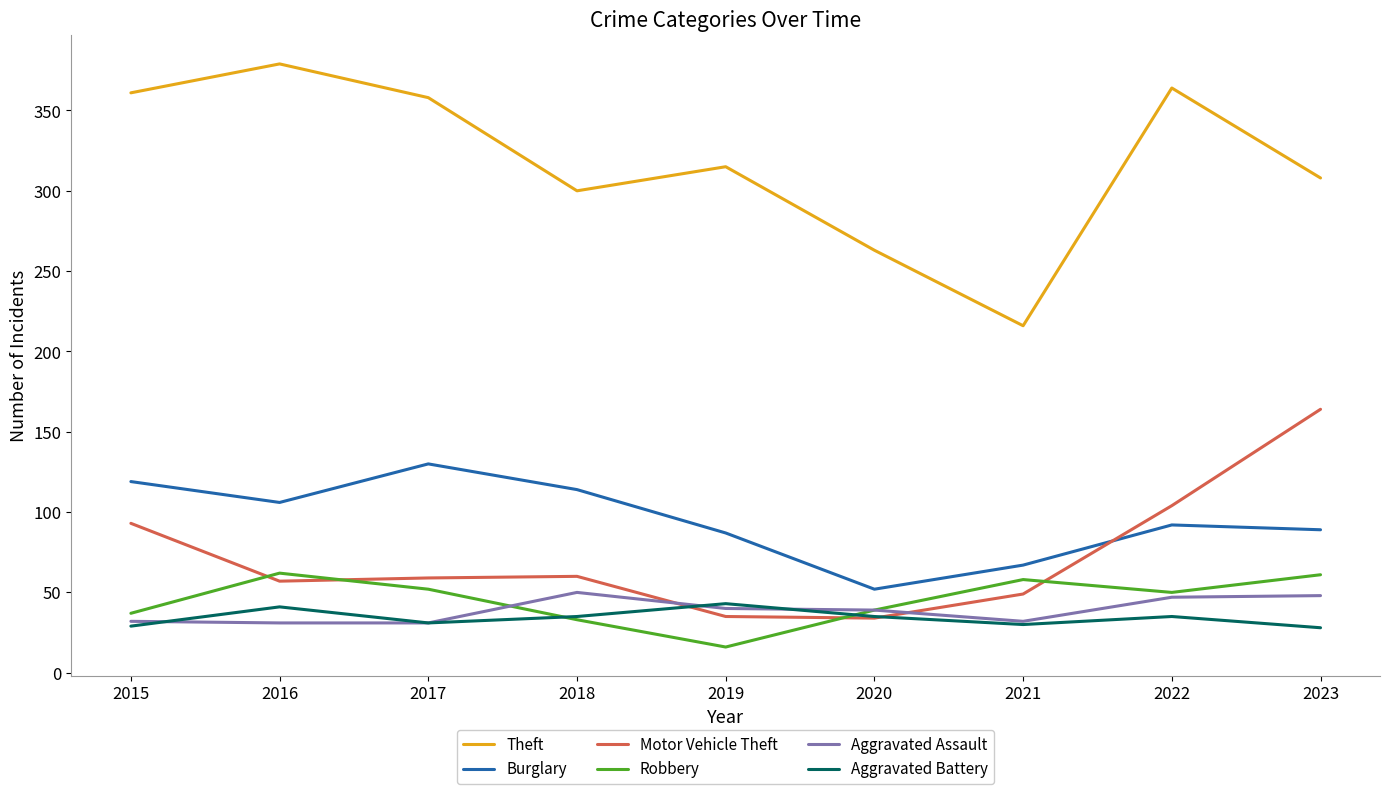

Is it true that Aggravated Assault equals 32 at 2021?

True